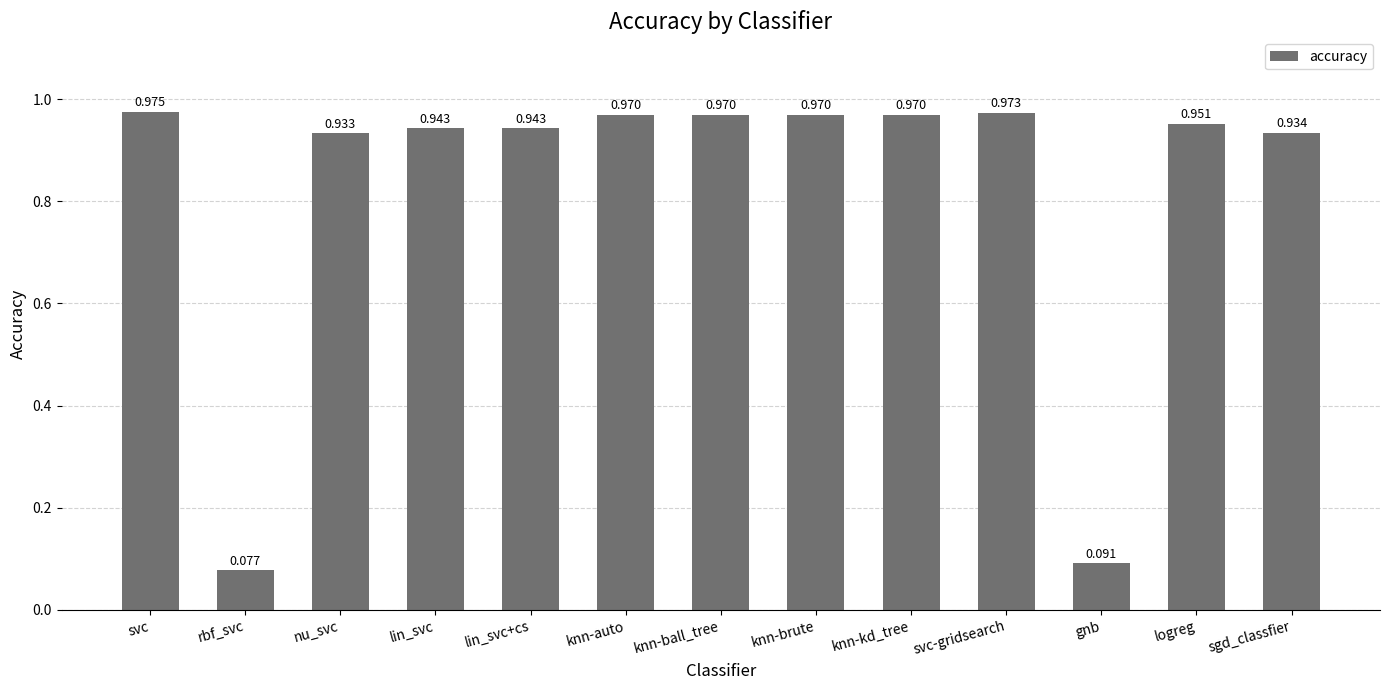

Does the chart contain any negative values?

No